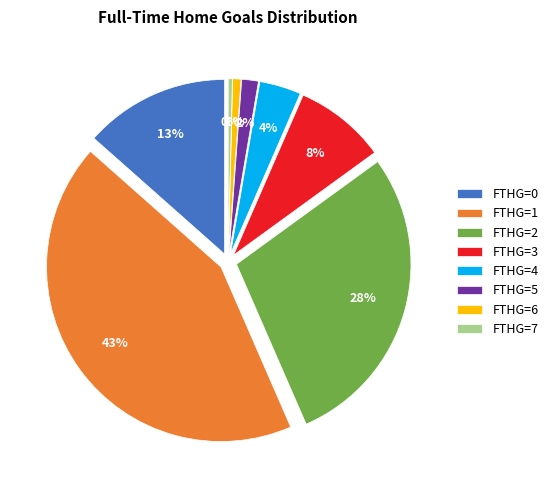

Does 5 account for over 50% of the chart?

No